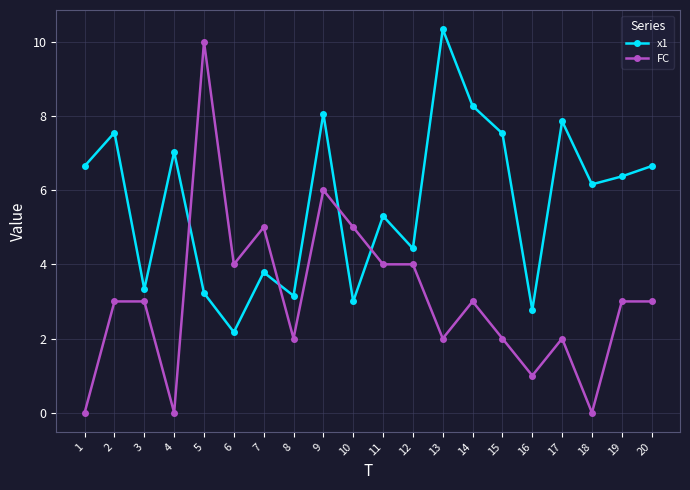

True or false: x1 has a value of 3.3 at 17.

False